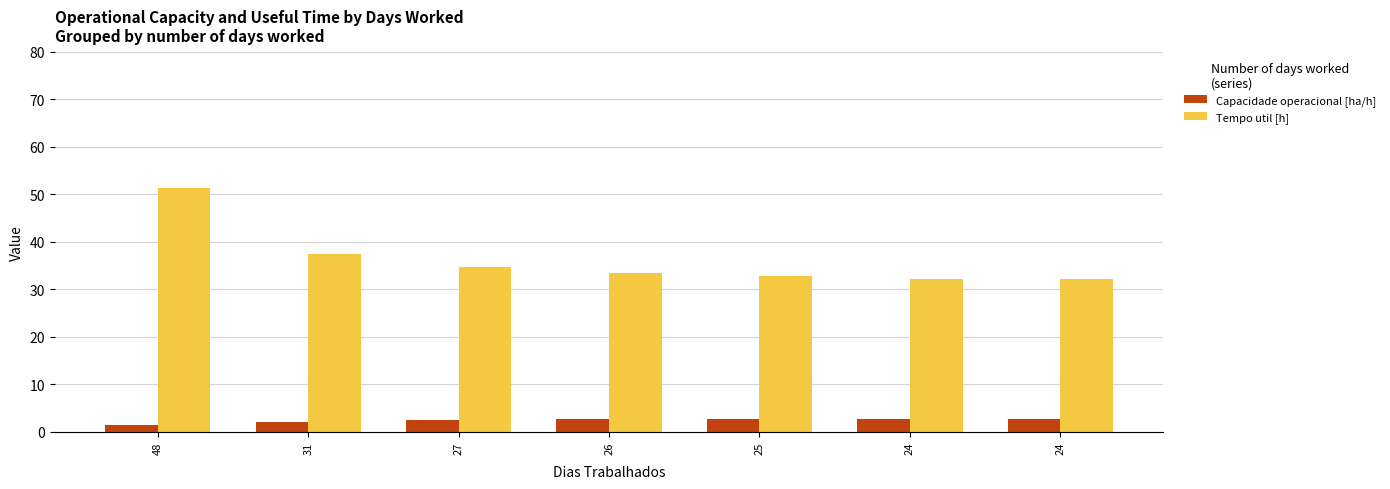

How many categories are shown in the chart?

7